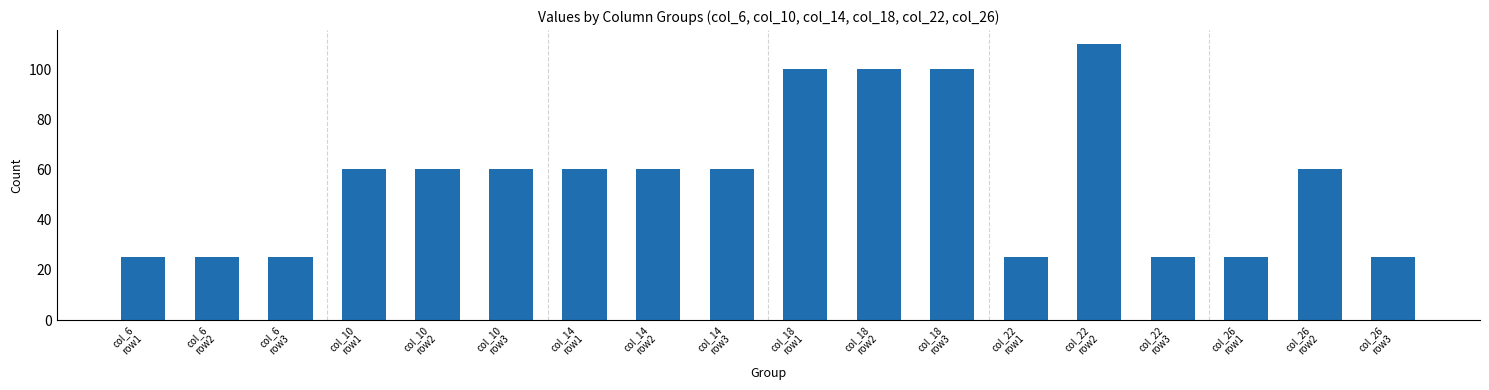

What is the label of the 11th bar from the right?

col_14
row2